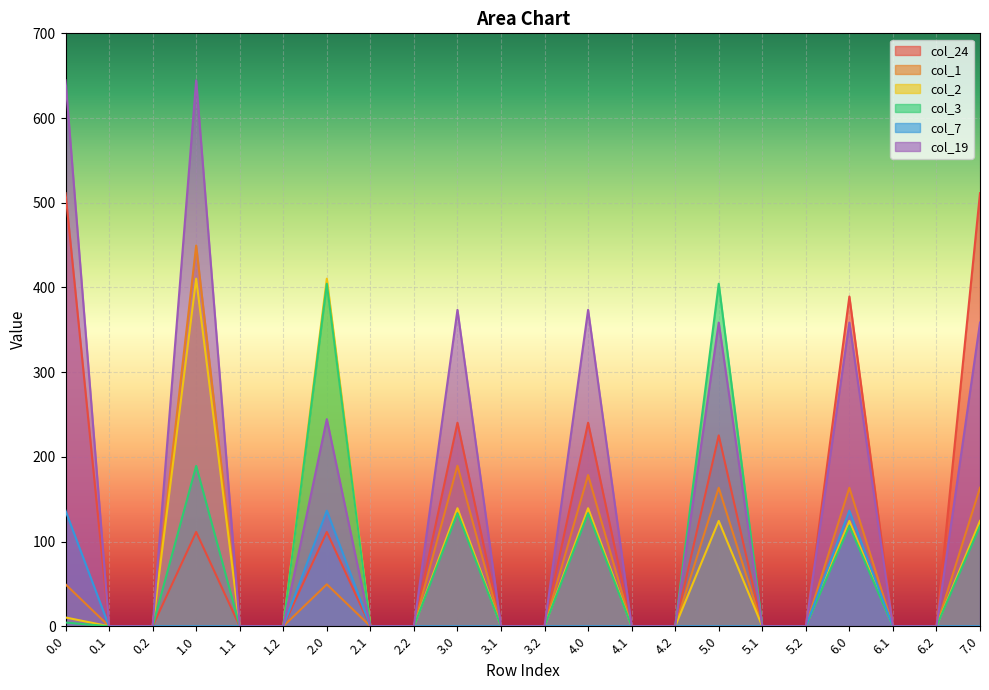

Which series has the largest total across all categories?

col_19